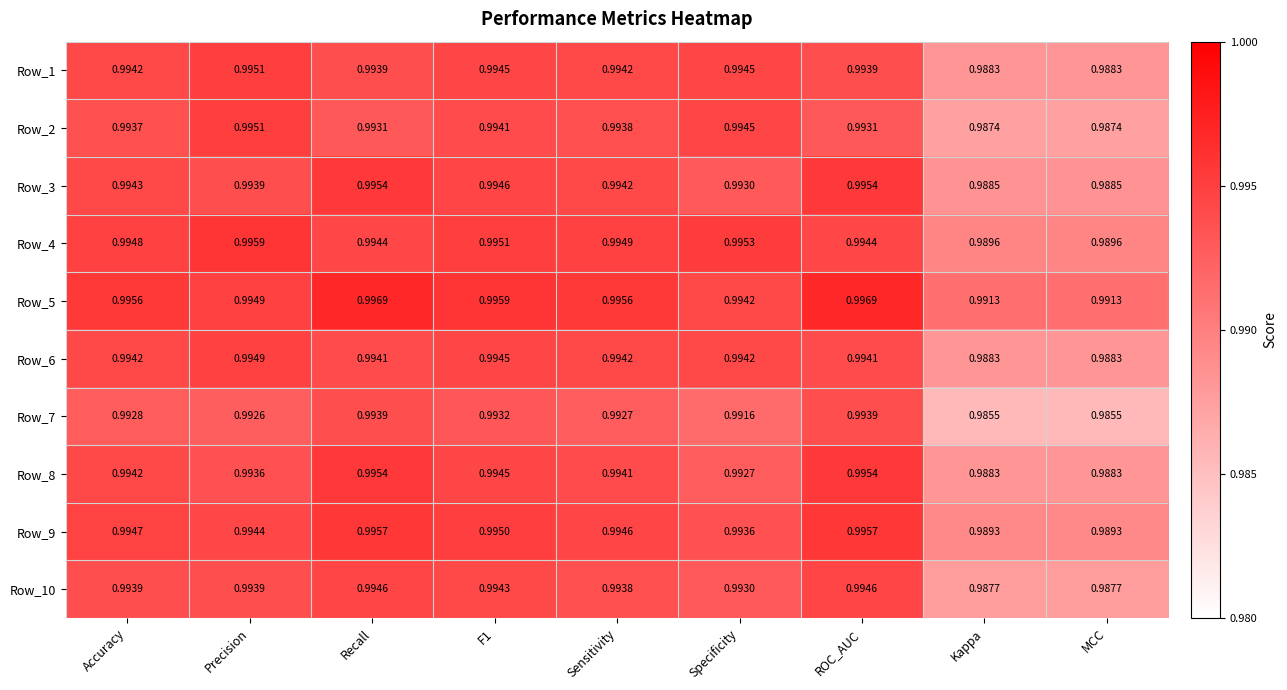

Which series has the largest total across all categories?

Row_5